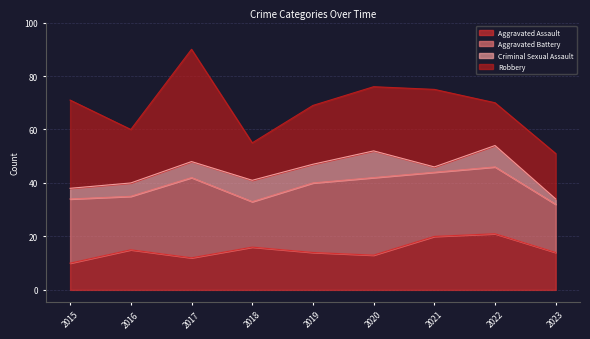

Does the chart have visible grid lines?

Yes